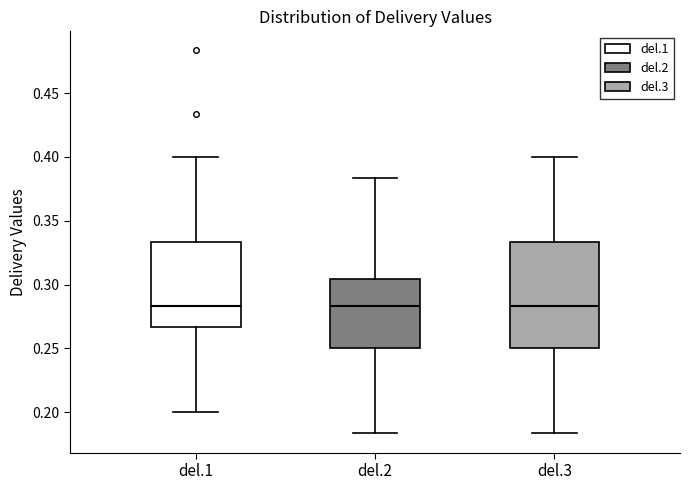

Where does the lower whisker of the box for del.3 end on the y-axis? The values are not printed on the chart, so give them approximately, as read against the axis.

0.185